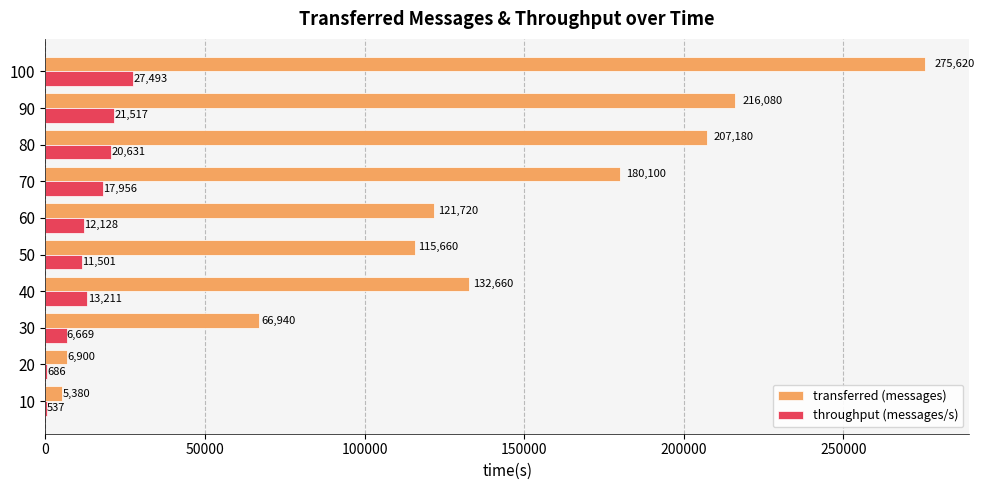

At which label is throughput (messages/s) closest to 14015?

40